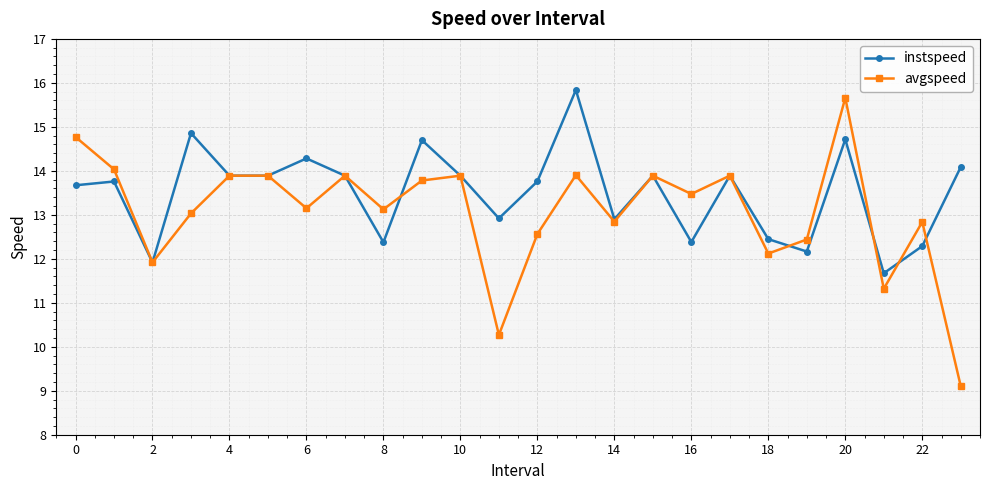

What is the value of the instspeed point at the 2nd from the left?

13.8